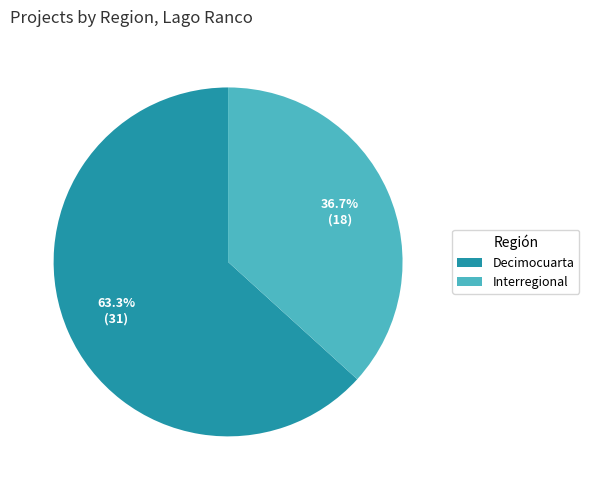

Which slice is the largest?

Decimocuarta